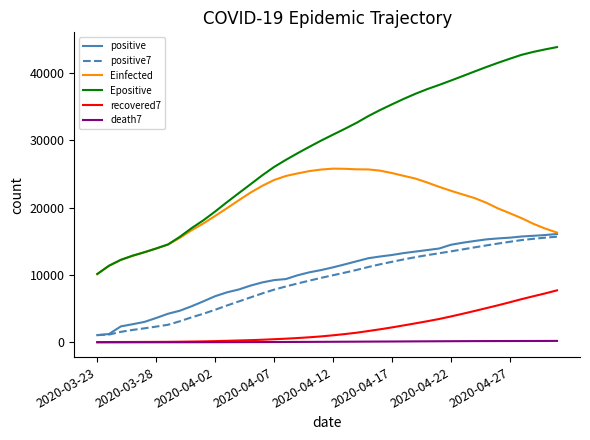

Which series has the largest range (max minus min)?

Epositive